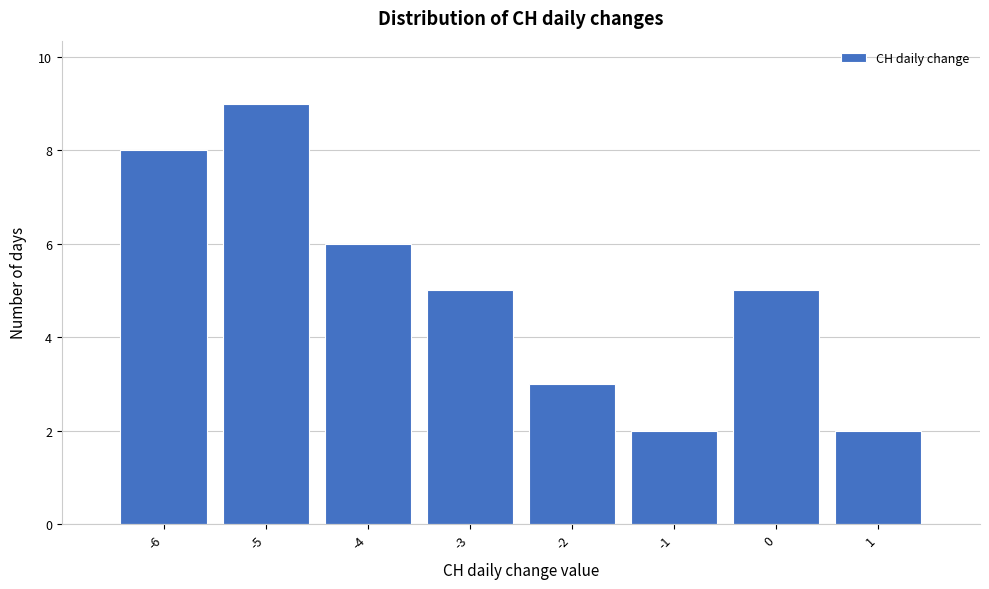

Reading left to right, transcribe this chart: for each bar, give the range it covers on the x-axis and its height. The values are not printed on the chart, so give them approximately, as read against the axis.

-6.5 to -5.5: 8
-5.5 to -4.5: 9
-4.5 to -3.5: 6
-3.5 to -2.5: 5
-2.5 to -1.5: 3
-1.5 to -0.5: 2
-0.5 to 0.5: 5
0.5 to 1.5: 2